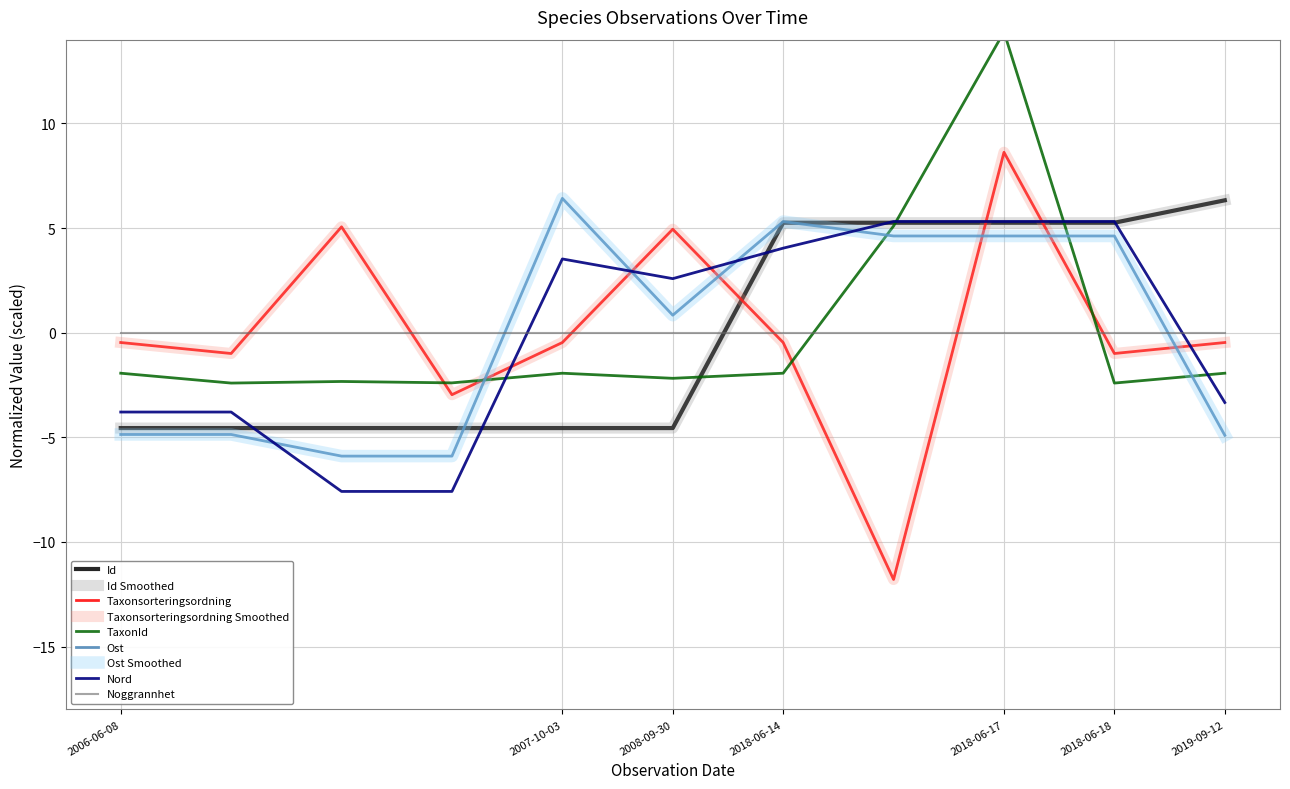

How many values in the Id series are below -4?

6